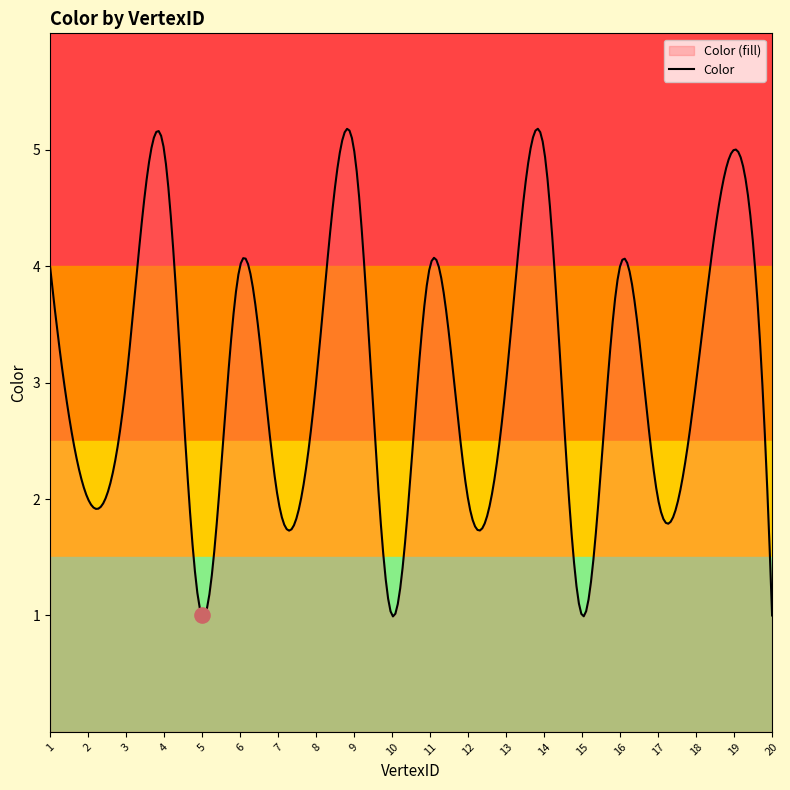

Between 18.0 and 8.0, which is larger?

18.0